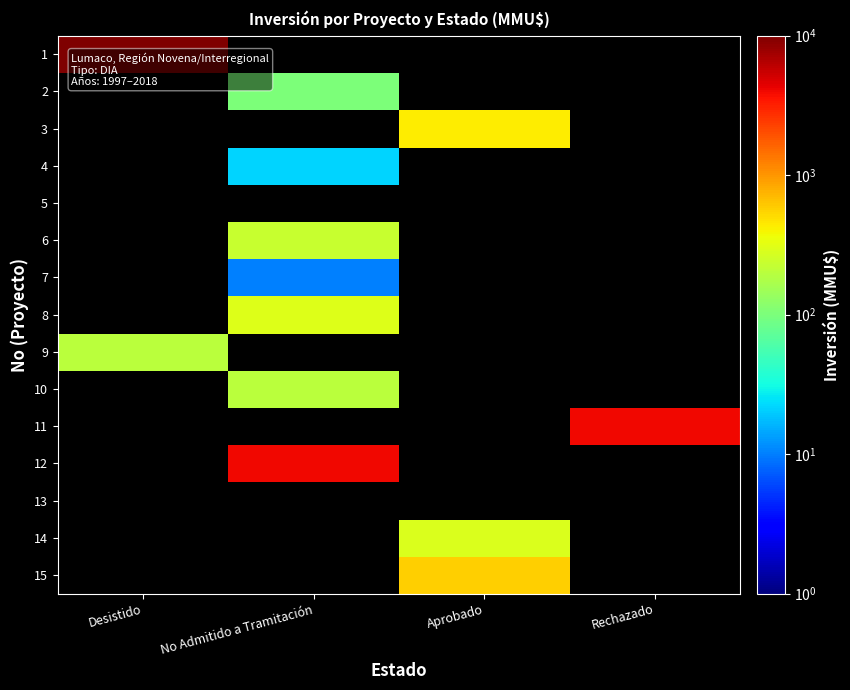

Is the value of 5 at Aprobado greater than the value of 8 at Desistido?

No